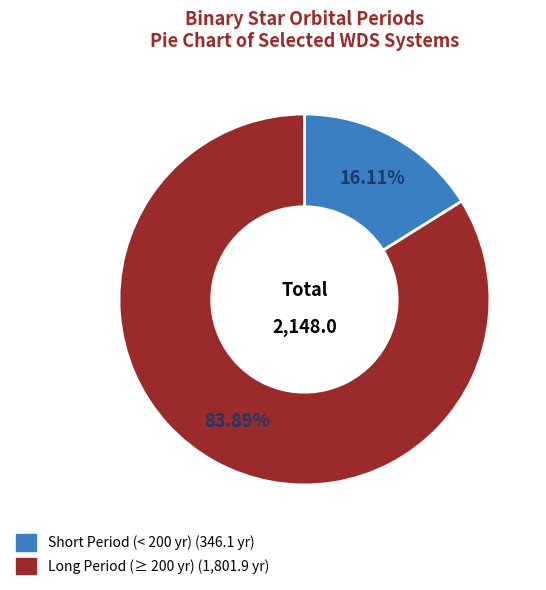

Does any single category account for the majority?

Yes